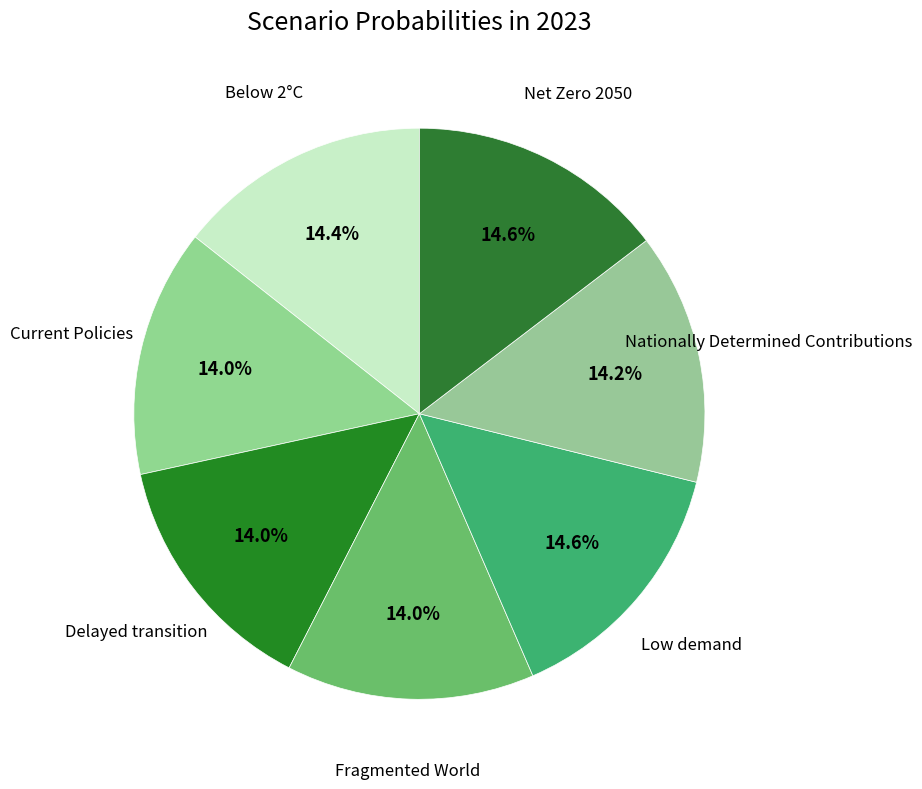

Which slice is the largest?

Low demand